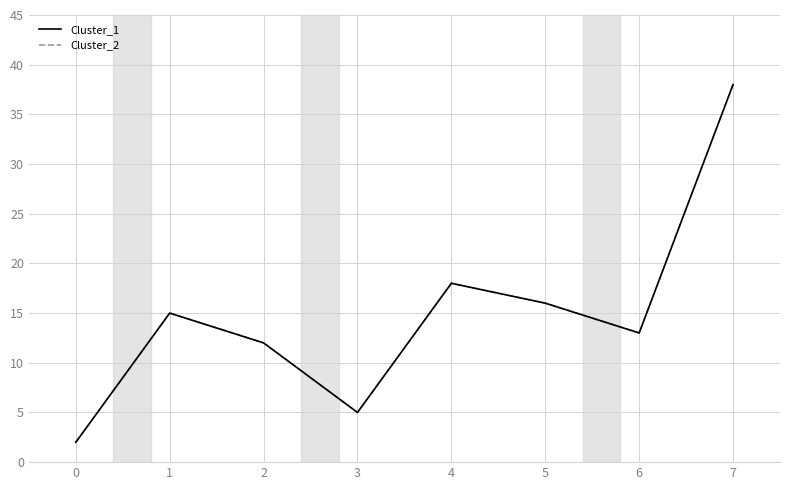

Is it true that Cluster_2 equals 21 at 7?

False